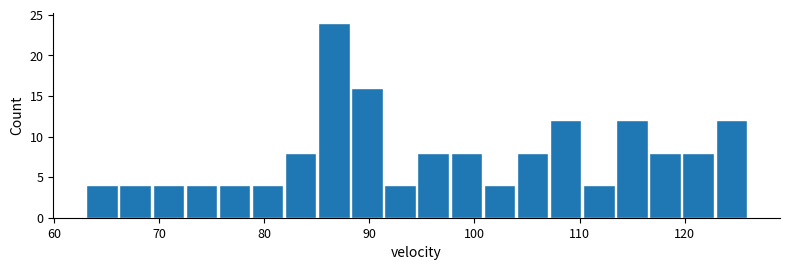

Around what value on the x-axis is the tallest bar? Give the approximate position of its centre, as read against the axis.

87